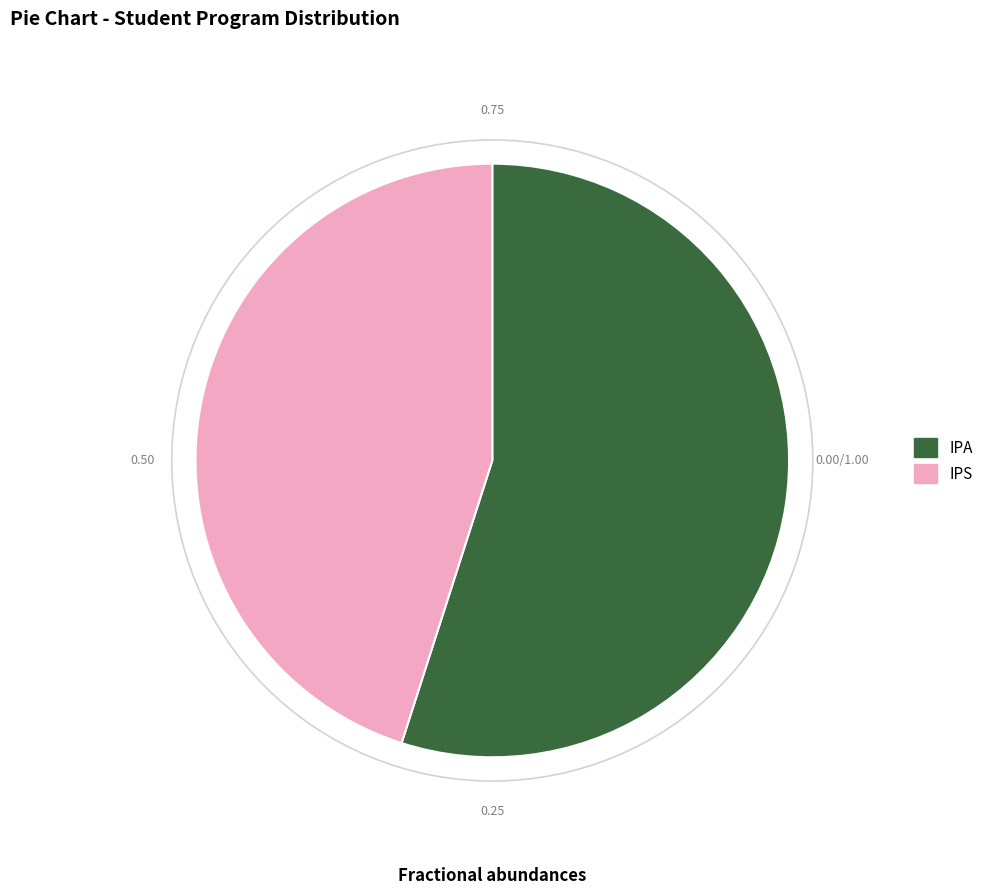

Which slice represents more than half of the pie?

IPA